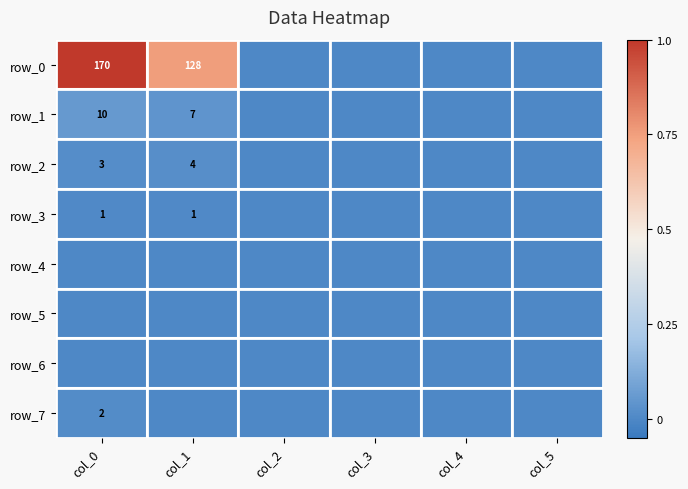

The row_1 series shows 0.0 at col_2. True or false?

False